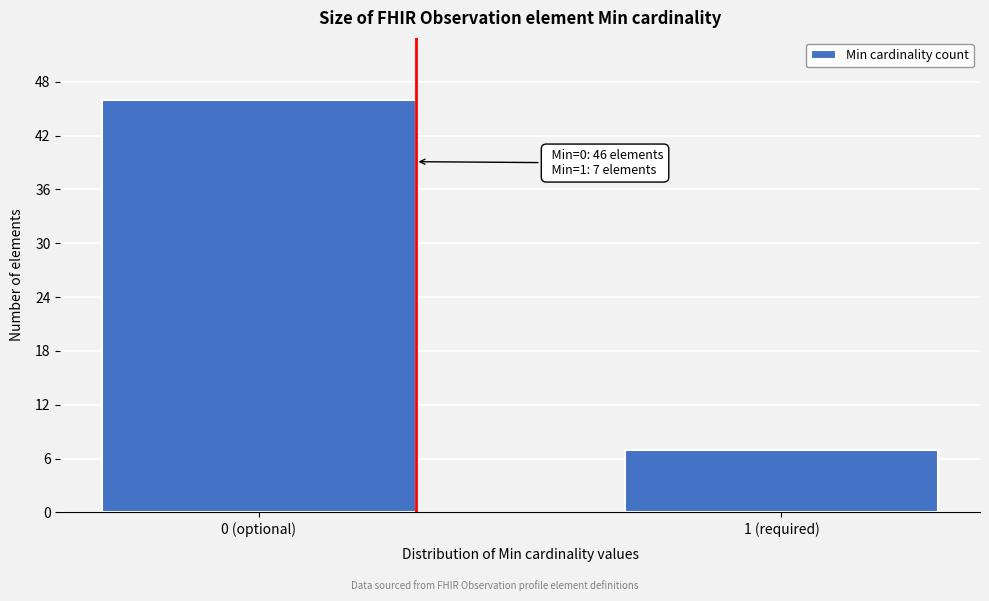

Reading left to right, what are all the values shown in this chart?

46	7